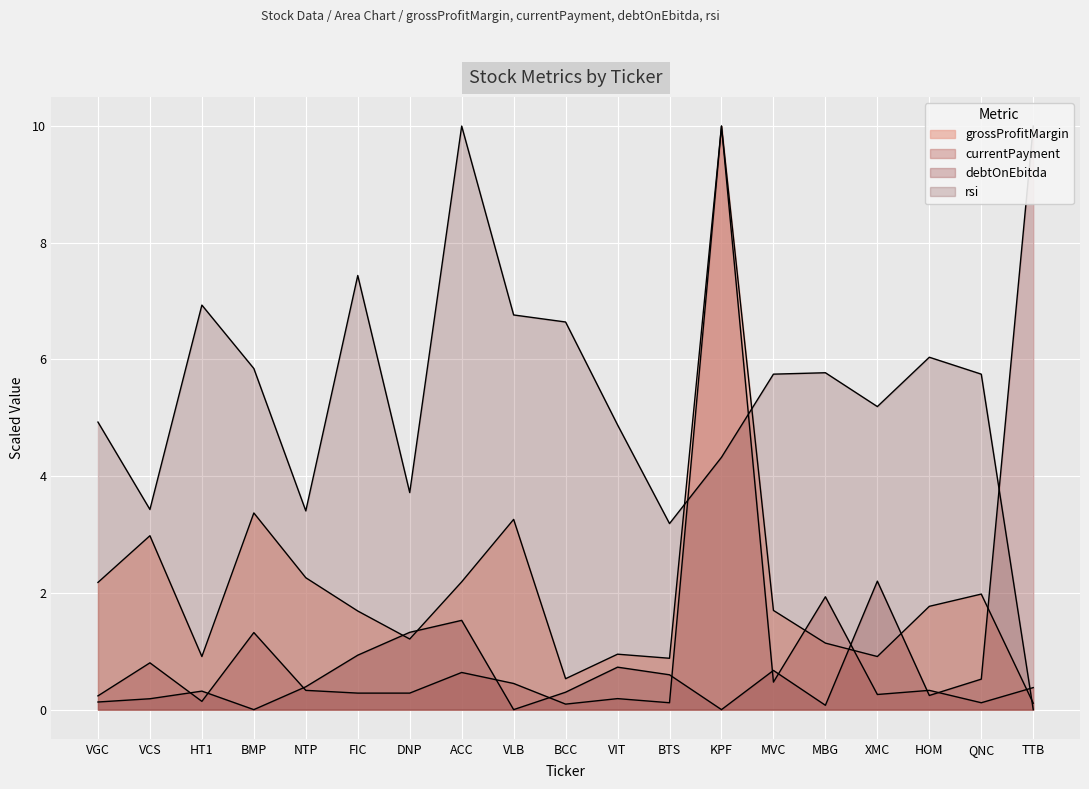

What is the difference between the second highest and second lowest values in the currentPayment series?

1.8